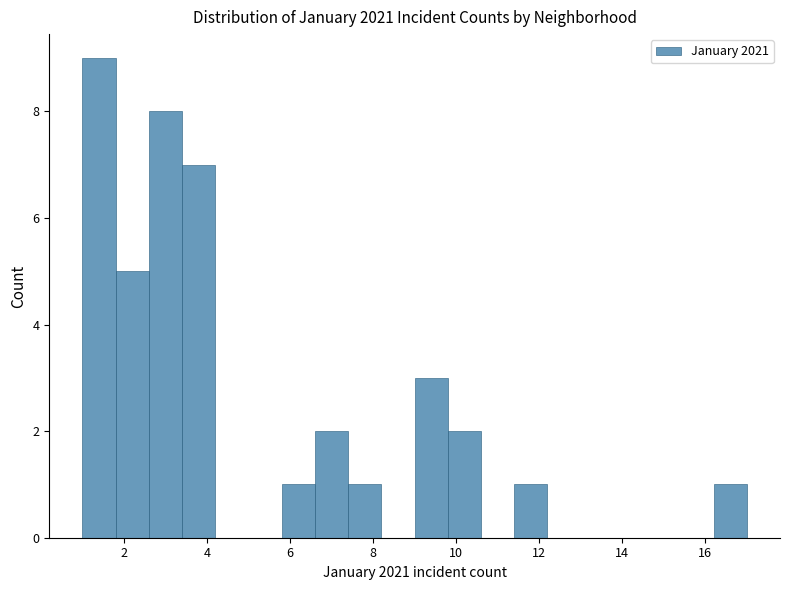

What is the height of the bar covering 9.0 to 9.8 on the x-axis? The values are not printed on the chart, so give them approximately, as read against the axis.

3